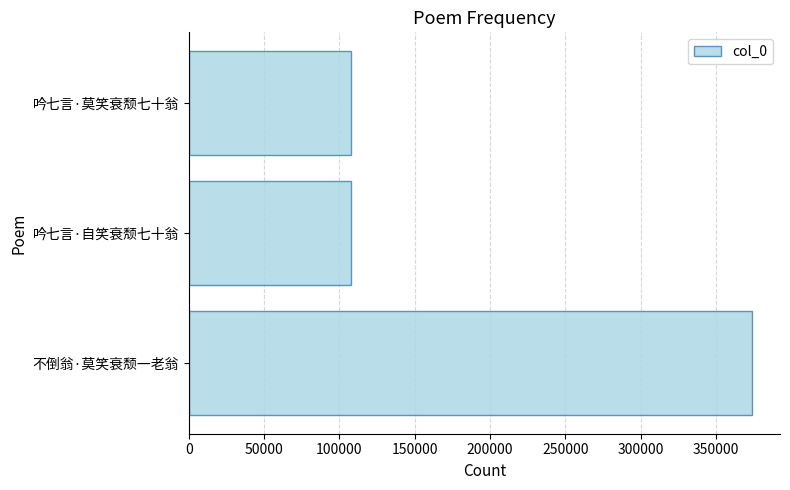

The value at 吟七言·自笑衰颓七十翁 is 107633. True or false?

True